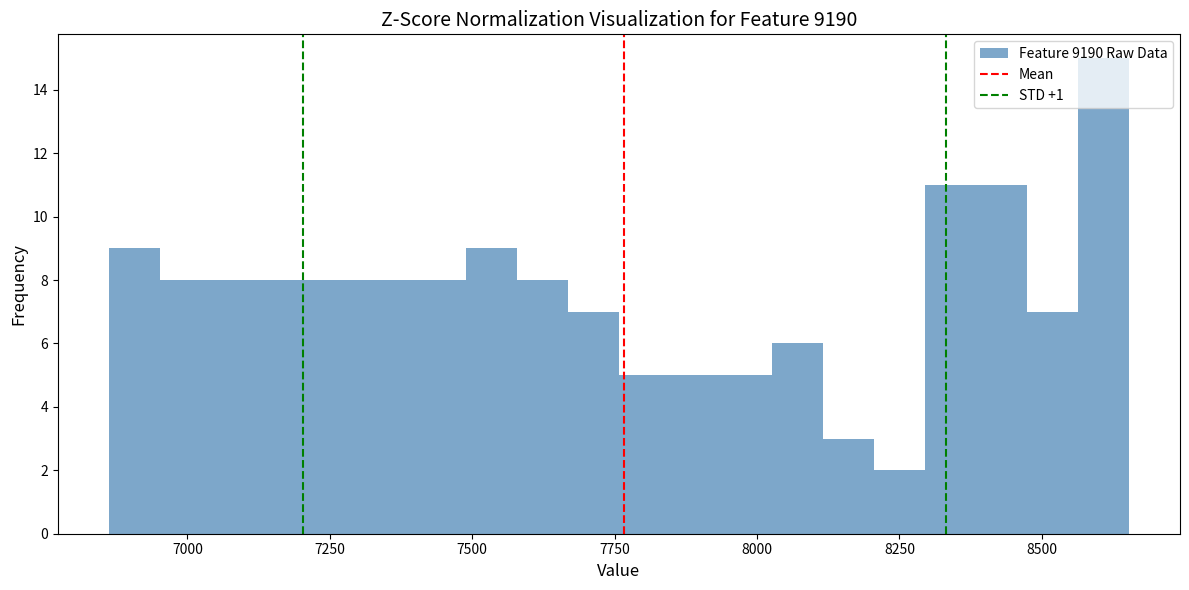

Read against the x-axis, roughly where is the centre of the tallest bar?

8600